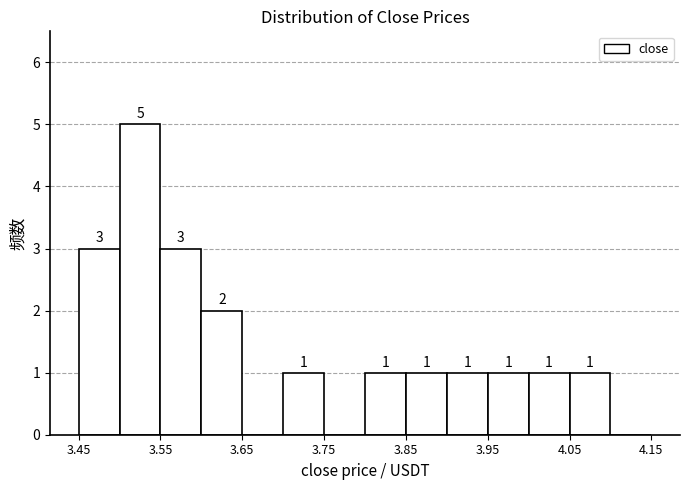

Over which range of the x-axis is the bar tallest?

3.50 to 3.55